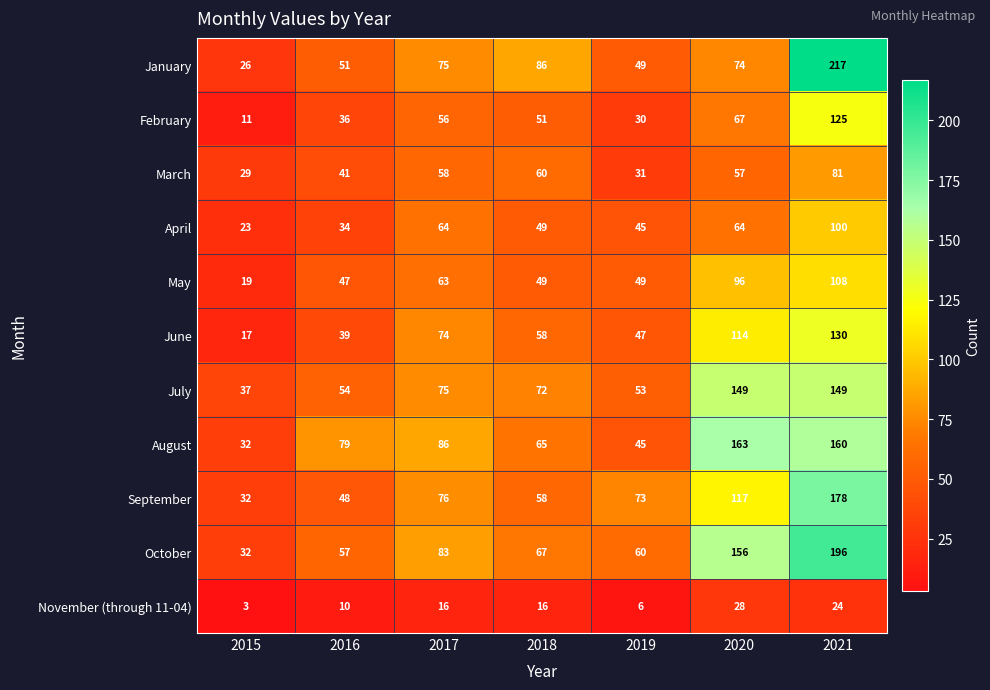

At which category is the sum across all series the highest?

2021